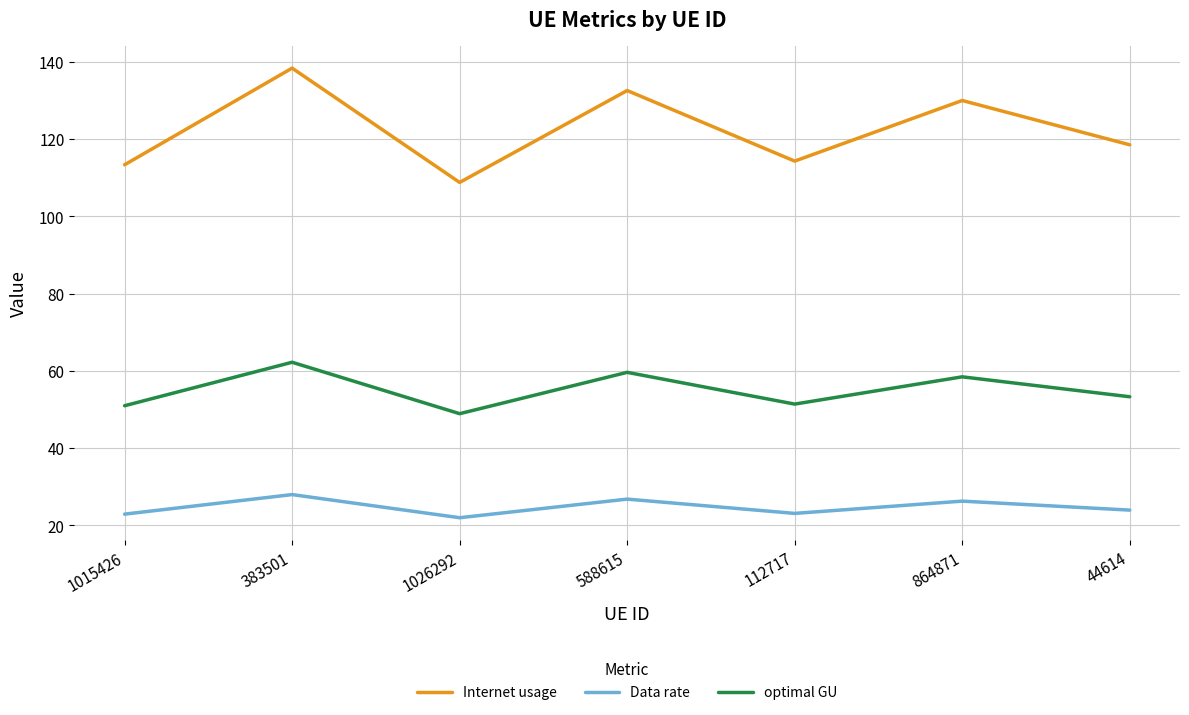

Is it true that Internet usage equals 138.3 at 383501?

True